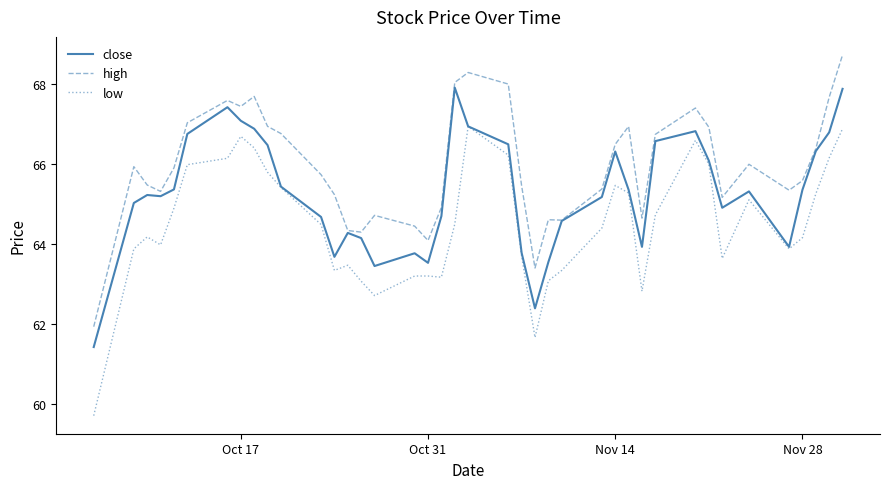

True or false: low and high intersect in this chart.

False